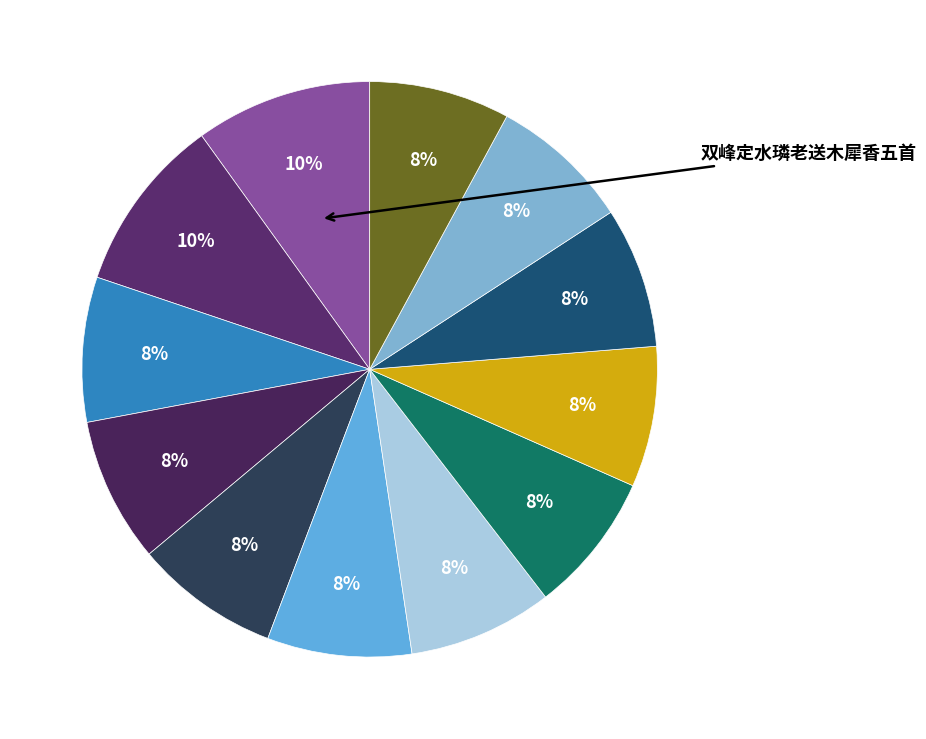

Count the number of slices in the pie.

12